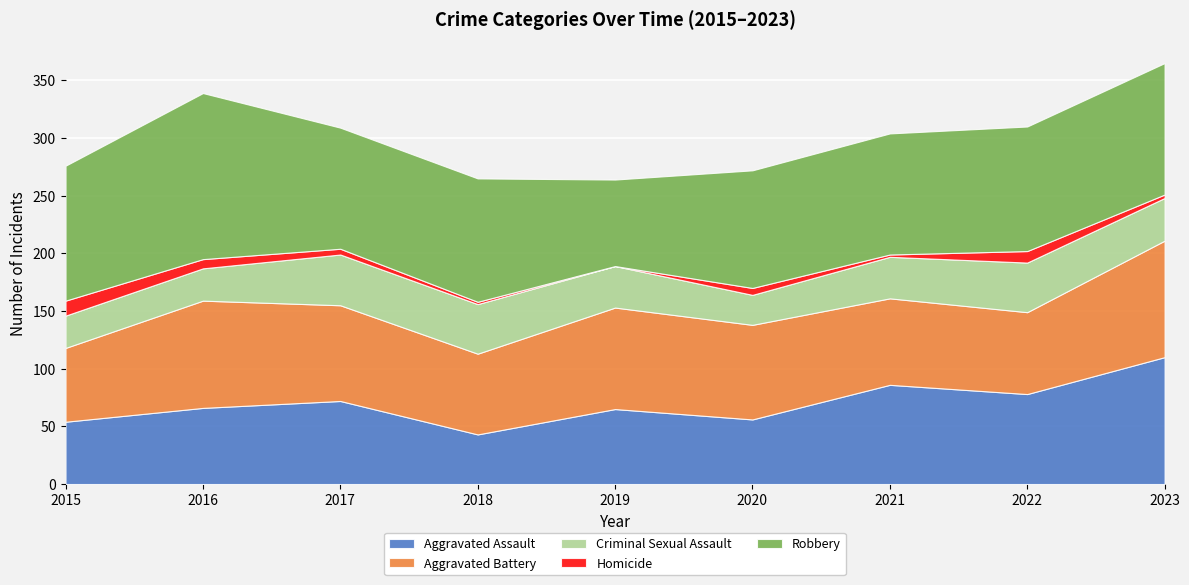

The Aggravated Battery series shows 82 at 2020. True or false?

True